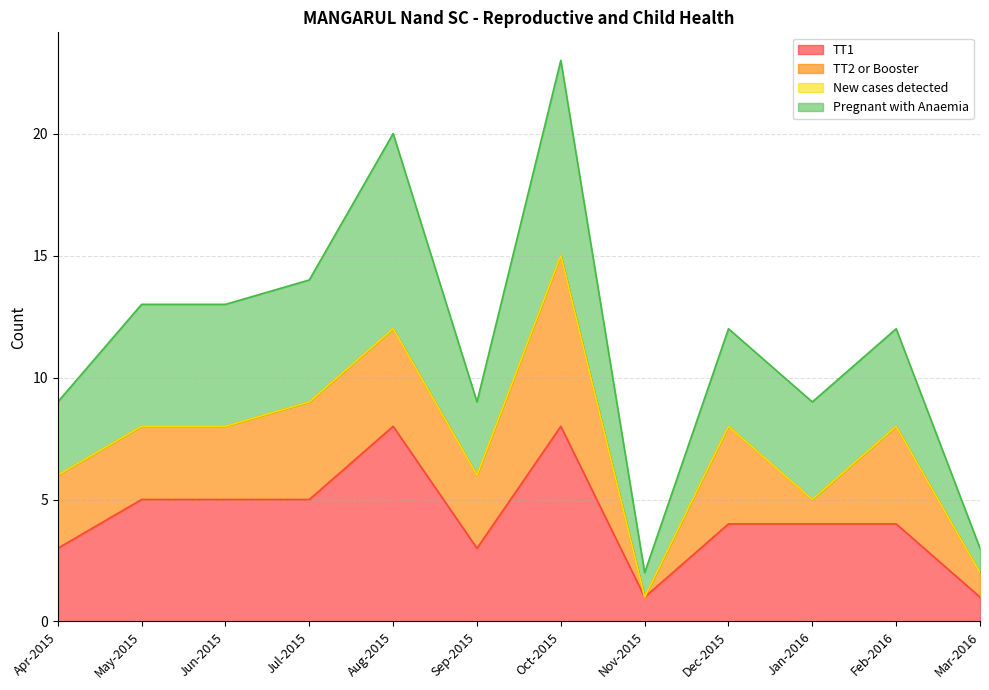

What is the difference between the highest and lowest values at Jun-2015?

8